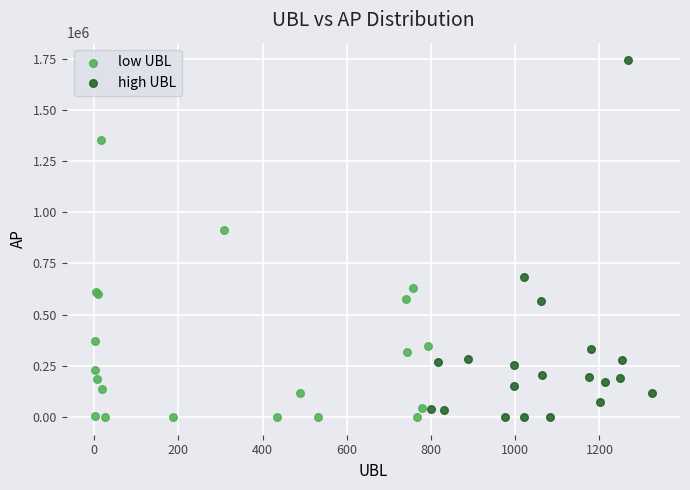

Which series has the largest Y range (max minus min)?

high UBL